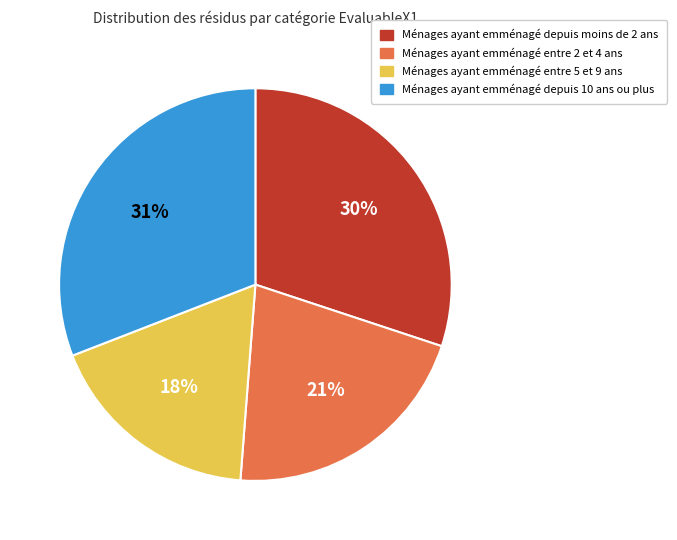

Is there any slice that represents more than half of the pie?

No